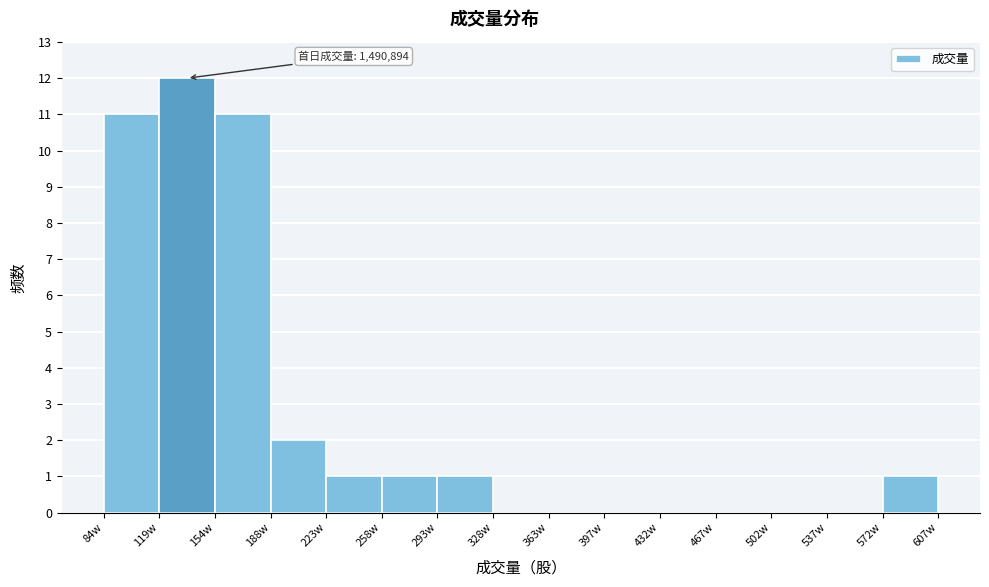

Reading left to right, transcribe all the data shown in this chart.

84w=11	119w=12	154w=11	188w=2	223w=1	258w=1	293w=1	328w=0	363w=0	397w=0	432w=0	467w=0	502w=0	537w=0	572w=1